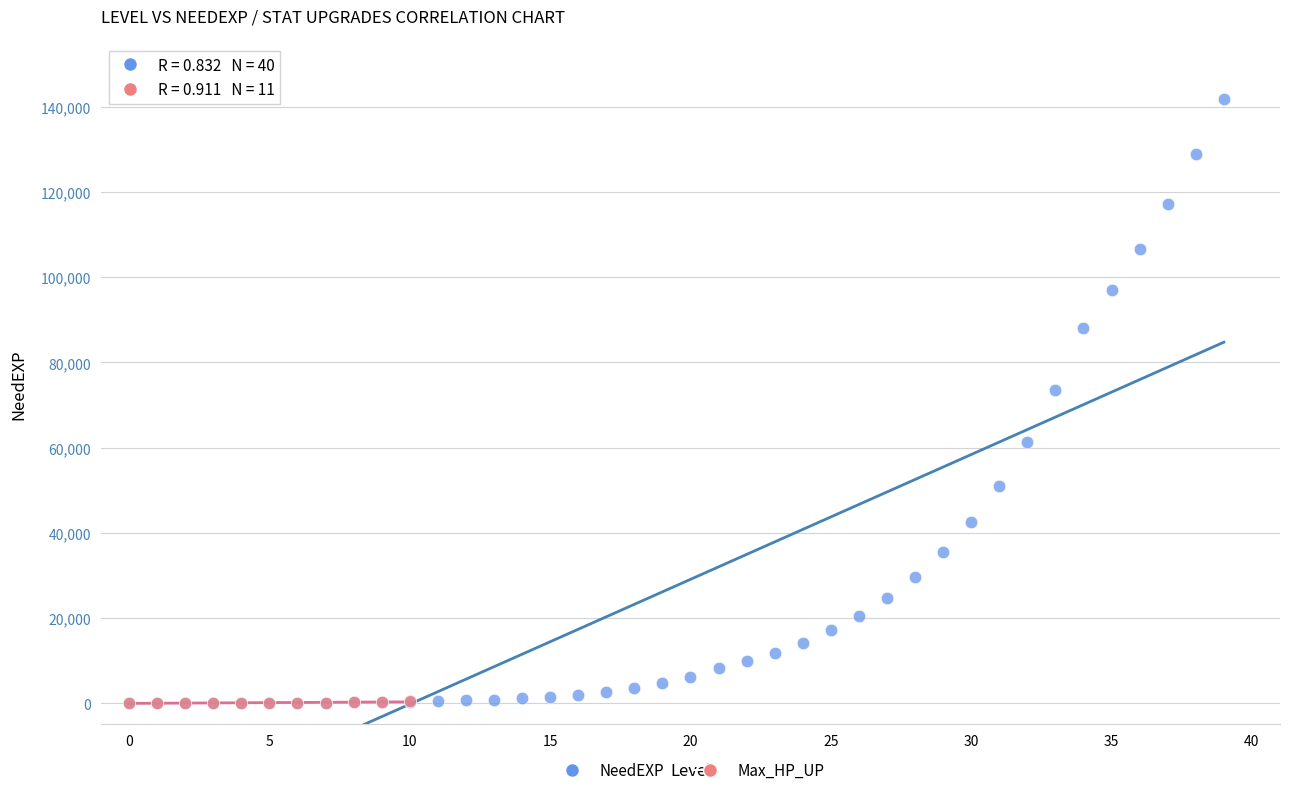

Which series has the widest spread of Y values?

NeedEXP